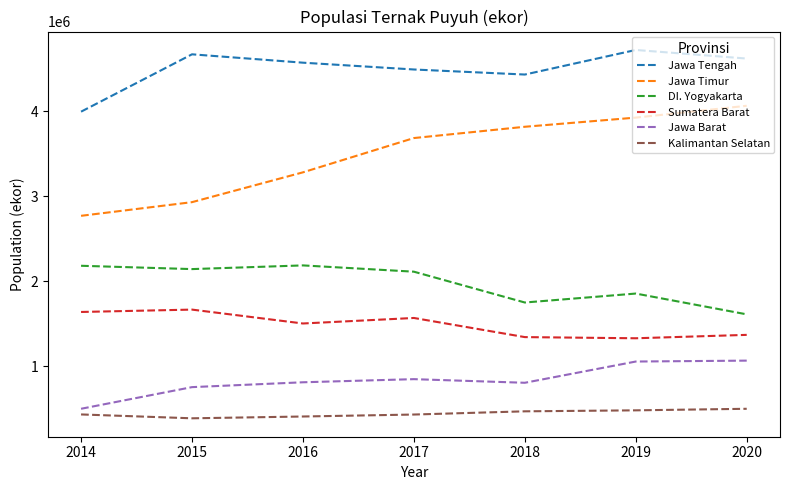

What is the difference between the maximum and minimum values in the Kalimantan Selatan series?

111883.0